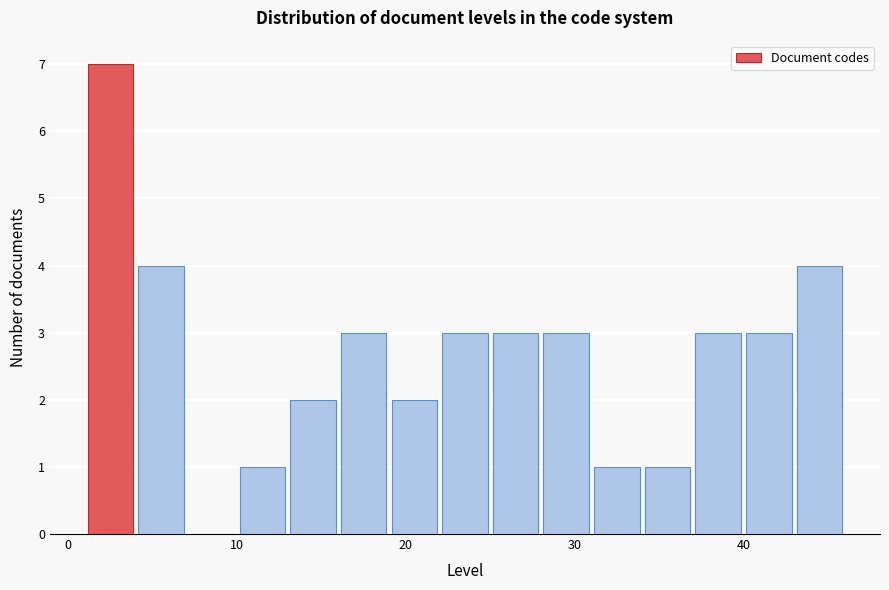

Around what value on the x-axis is the tallest bar? Give the approximate position of its centre, as read against the axis.

3